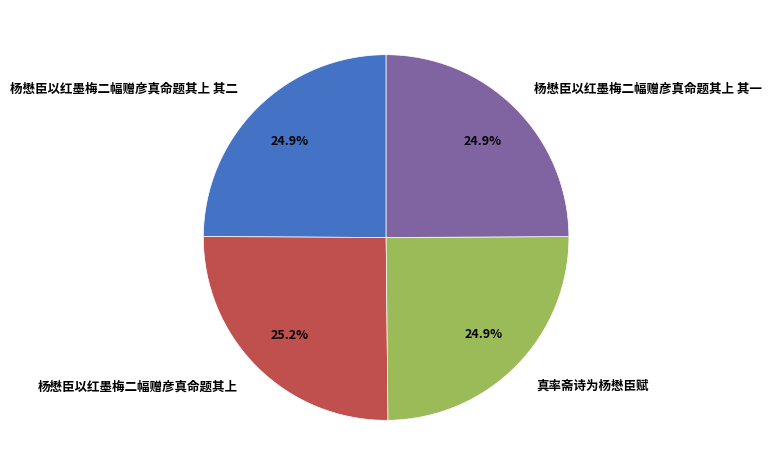

What percentage is the 真率斋诗为杨懋臣赋 slice, to the nearest percent?

25%